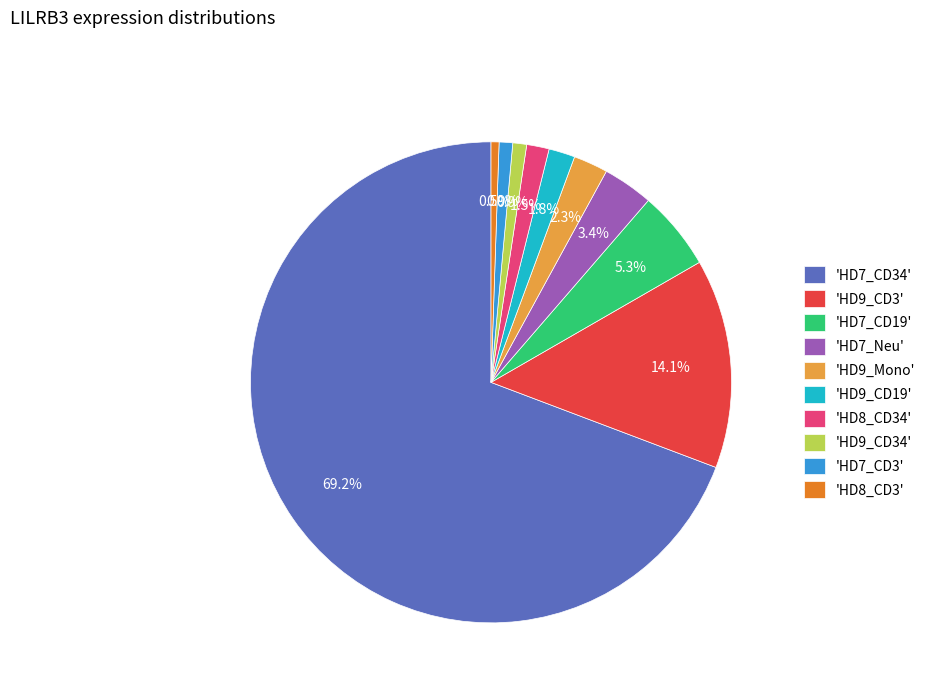

What is the largest slice in the pie chart?

'HD7_CD34'